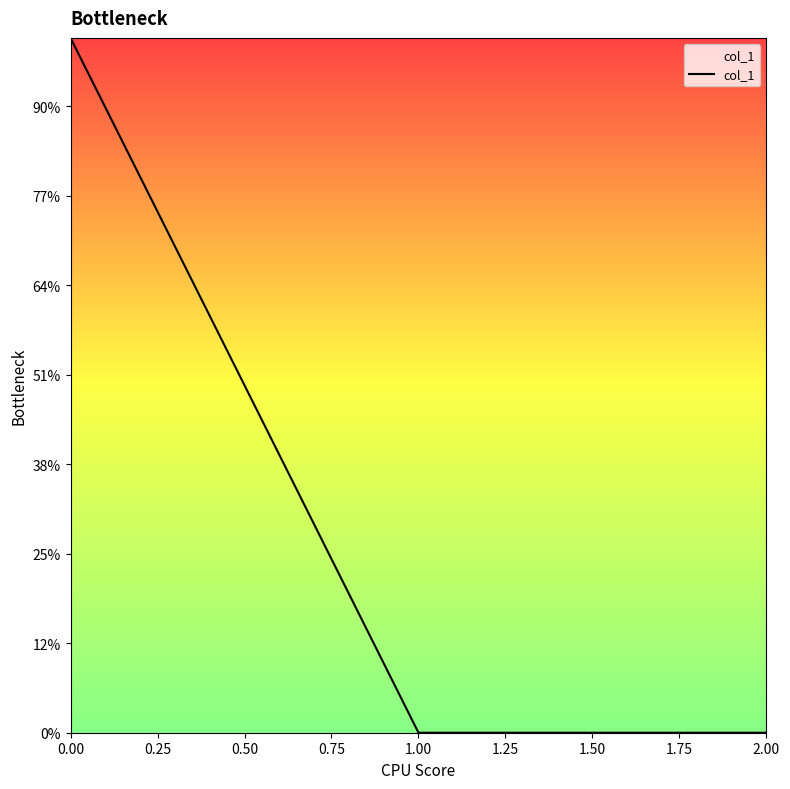

Does the chart have visible grid lines?

No